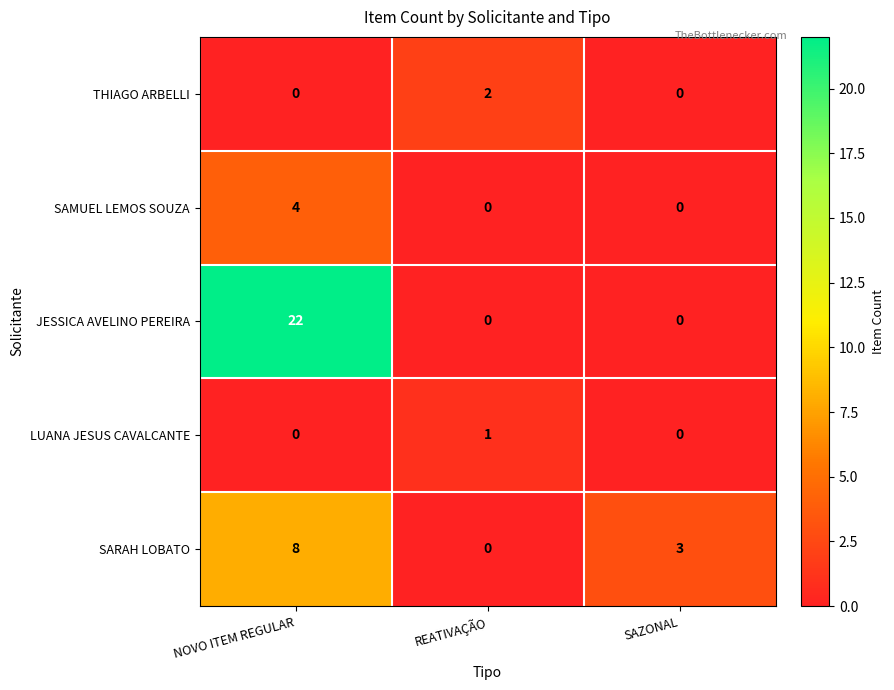

What is the difference between the maximum and minimum values in the SAMUEL LEMOS SOUZA series?

4